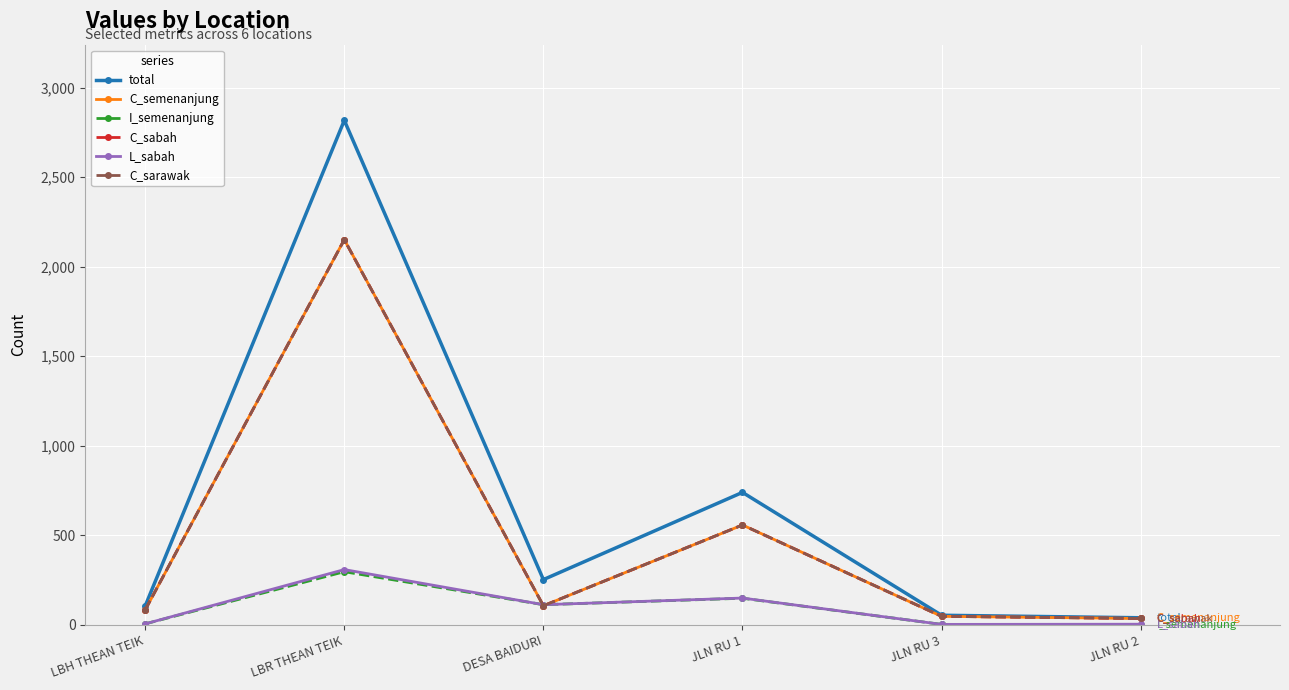

Does the chart have visible grid lines?

Yes